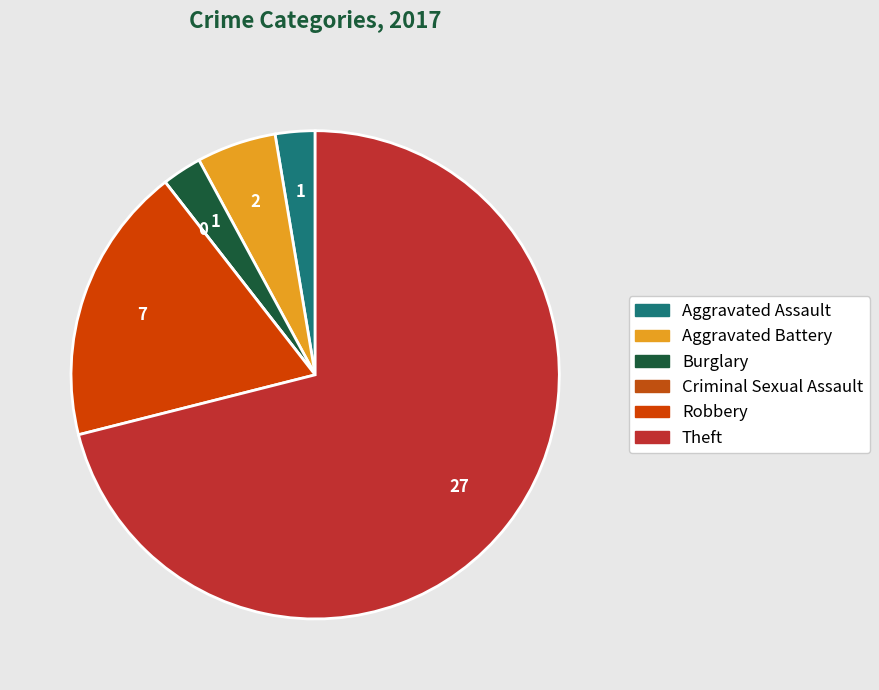

Does any single category account for the majority?

Yes